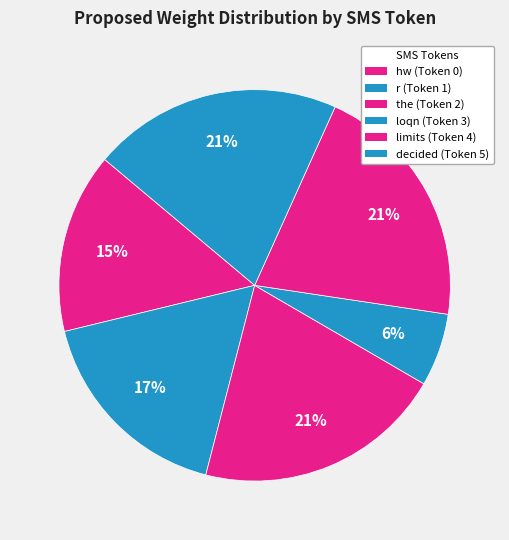

Which has a higher value, decided (Token 5) or limits (Token 4)?

decided (Token 5)